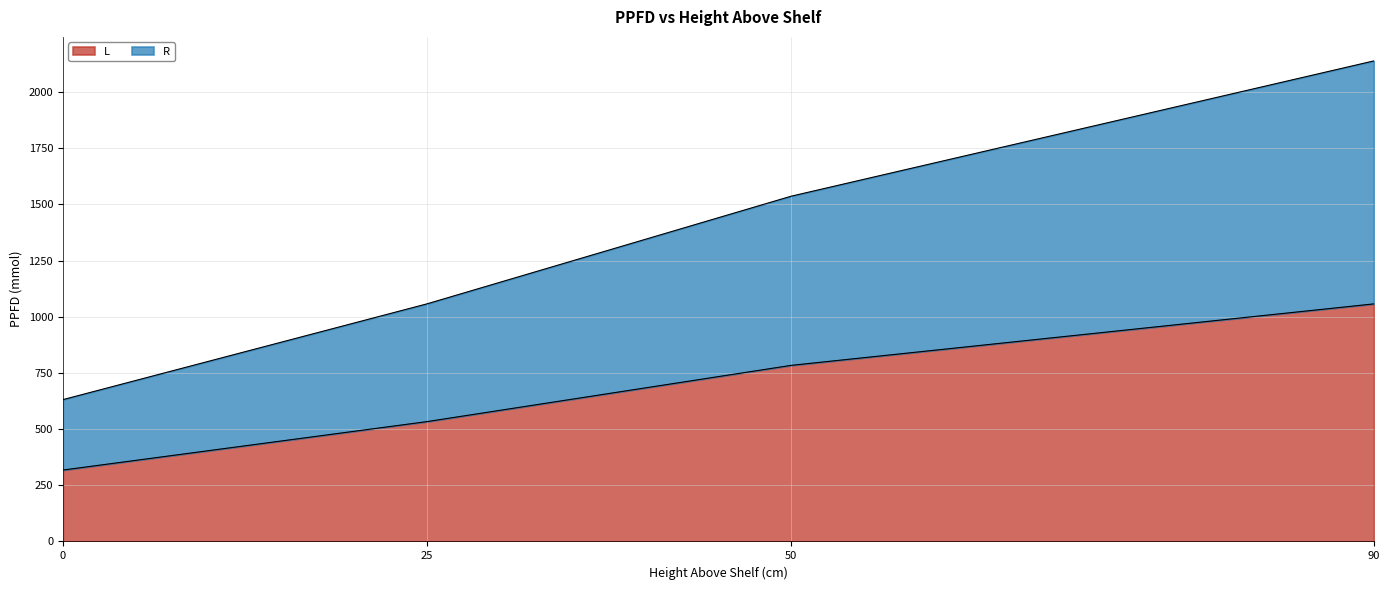

What is the difference between the maximum and minimum values in the L series?

739.3